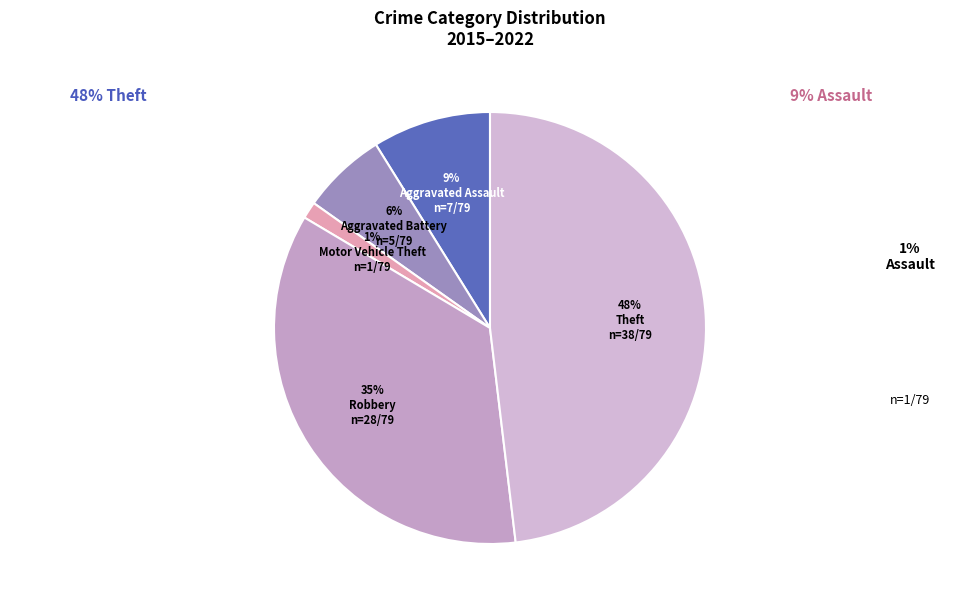

Rank the categories by value from highest to lowest.

Motor Vehicle Theft, Aggravated Battery, Theft, Robbery, Aggravated Assault